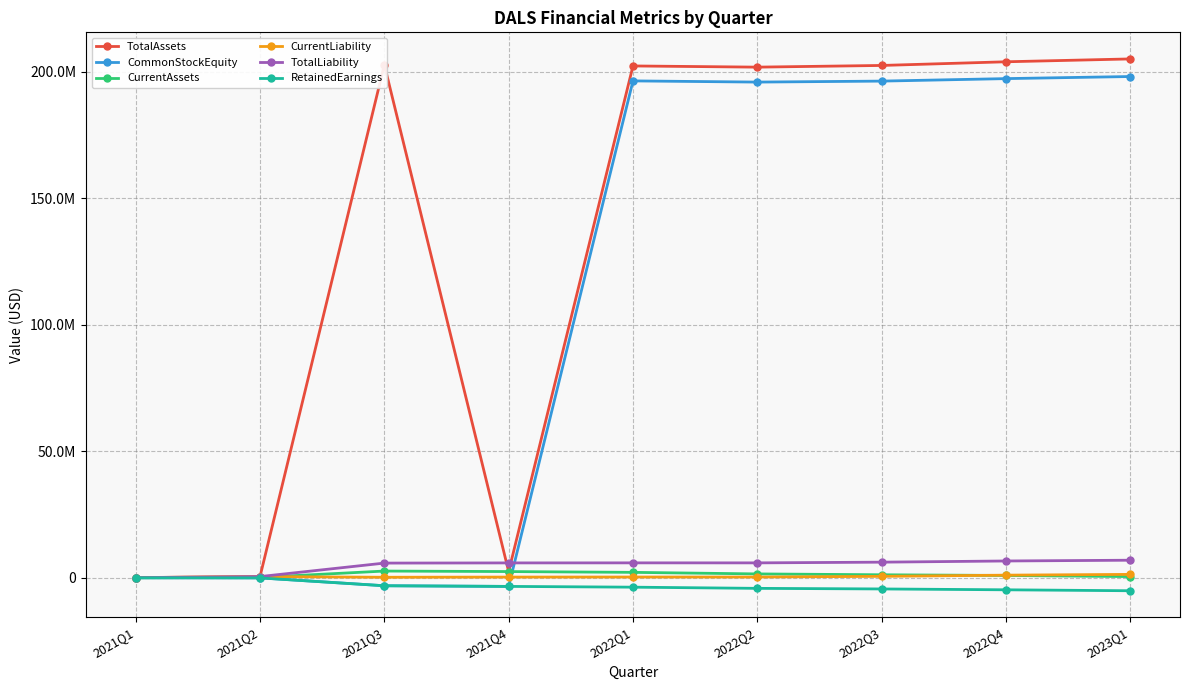

Is this an area chart (filled region under the line)?

No